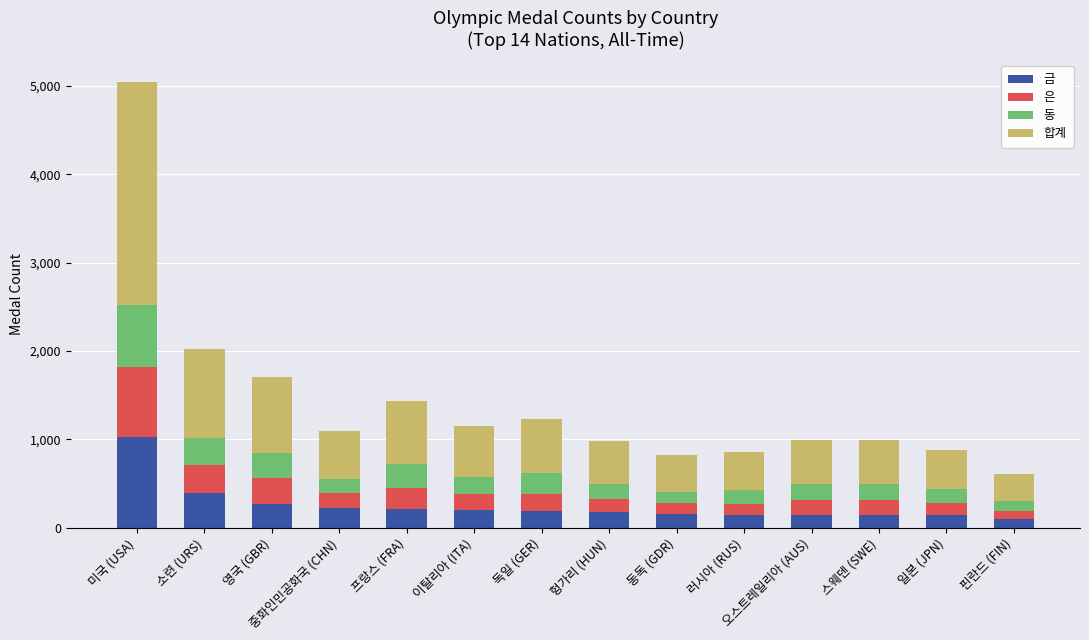

At which label does 금 reach its peak?

미국 (USA)